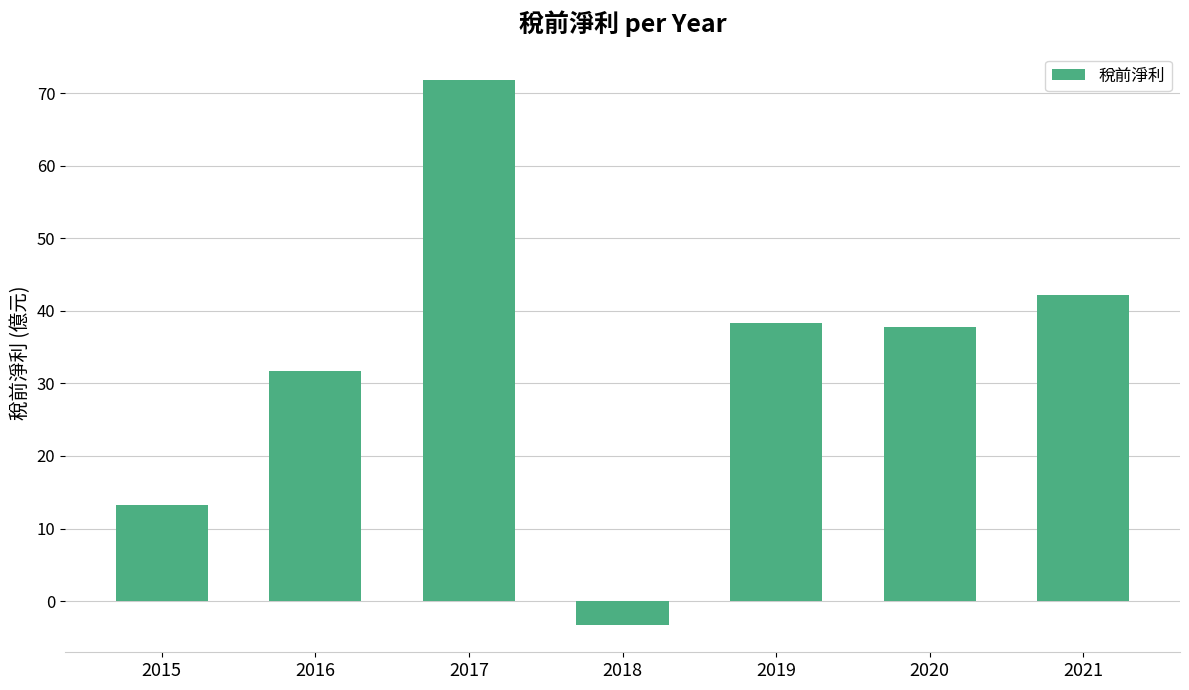

Is it true that the value at 2017 is 71.8?

True